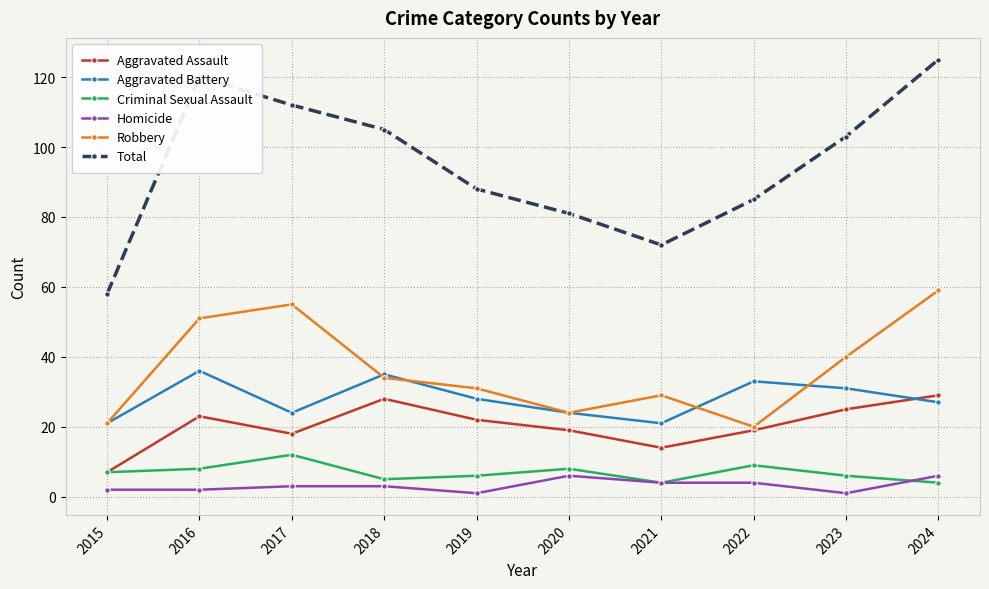

What is the value of the Homicide point at the 3rd from the left?

3